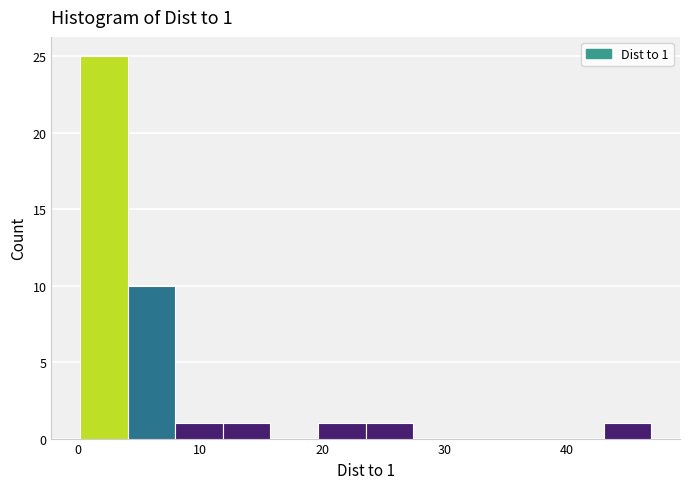

Around what value on the x-axis is the tallest bar? Give the approximate position of its centre, as read against the axis.

2